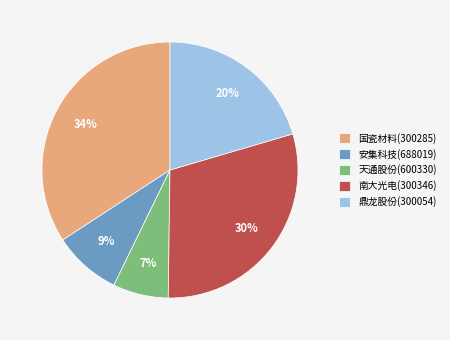

Count the number of slices in the pie.

5